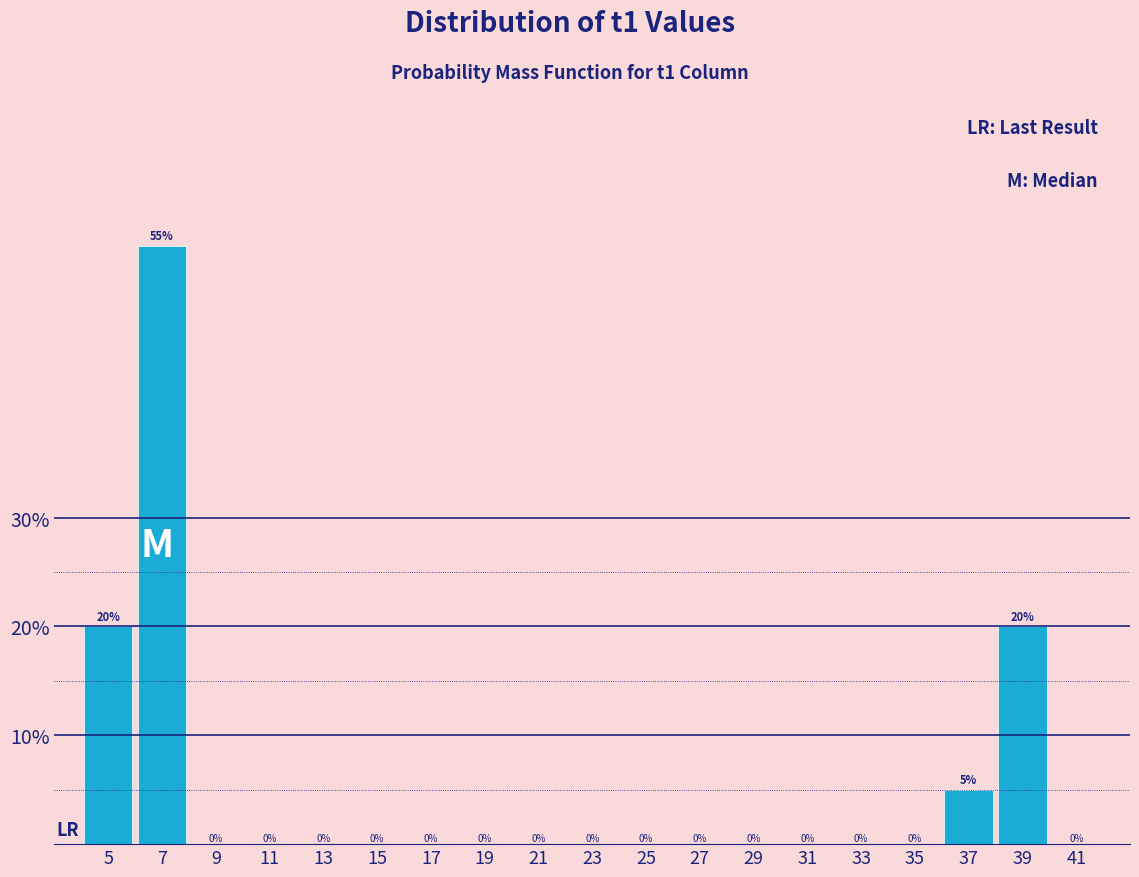

Reading left to right, list every bar in this chart as the range it spans on the x-axis followed by its height.

4 to 6: 20
6 to 8: 55
8 to 10: 0
10 to 12: 0
12 to 14: 0
14 to 16: 0
16 to 18: 0
18 to 20: 0
20 to 22: 0
22 to 24: 0
24 to 26: 0
26 to 28: 0
28 to 30: 0
30 to 32: 0
32 to 34: 0
34 to 36: 0
36 to 38: 5
38 to 40: 20
40 to 42: 0